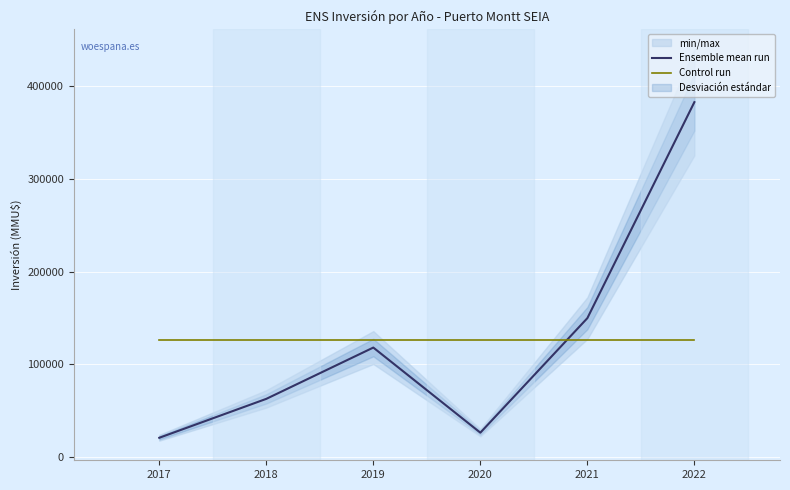

Is the value of Ensemble mean run at 2021 greater than the value of Control run at 2018?

Yes